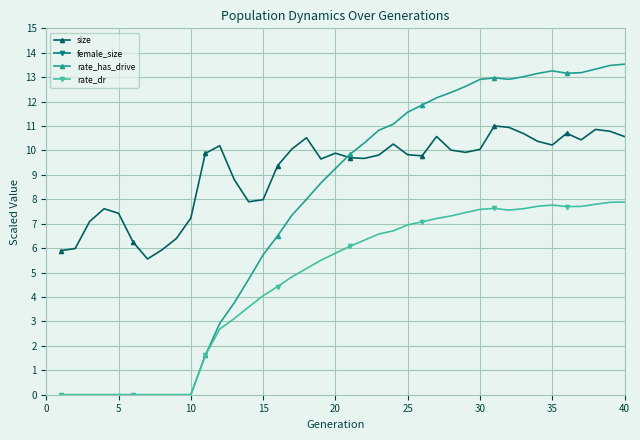

True or false: rate_has_drive and female_size intersect in this chart.

False